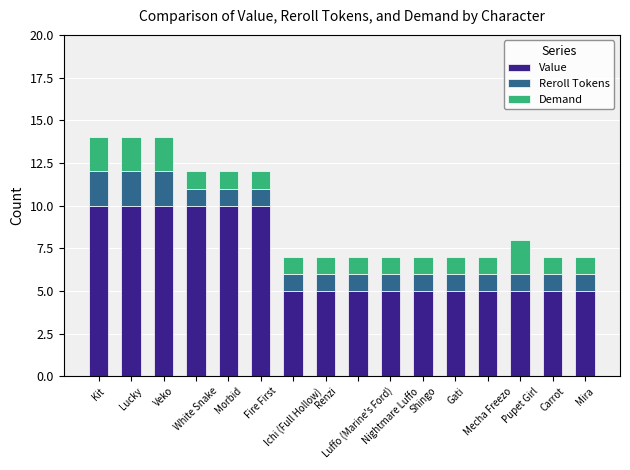

How many categories are shown in the chart?

16